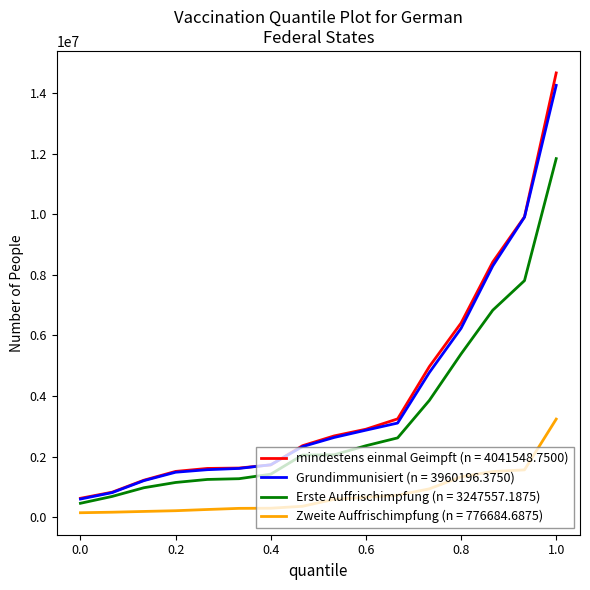

What is the maximum value shown in the chart?

14659263